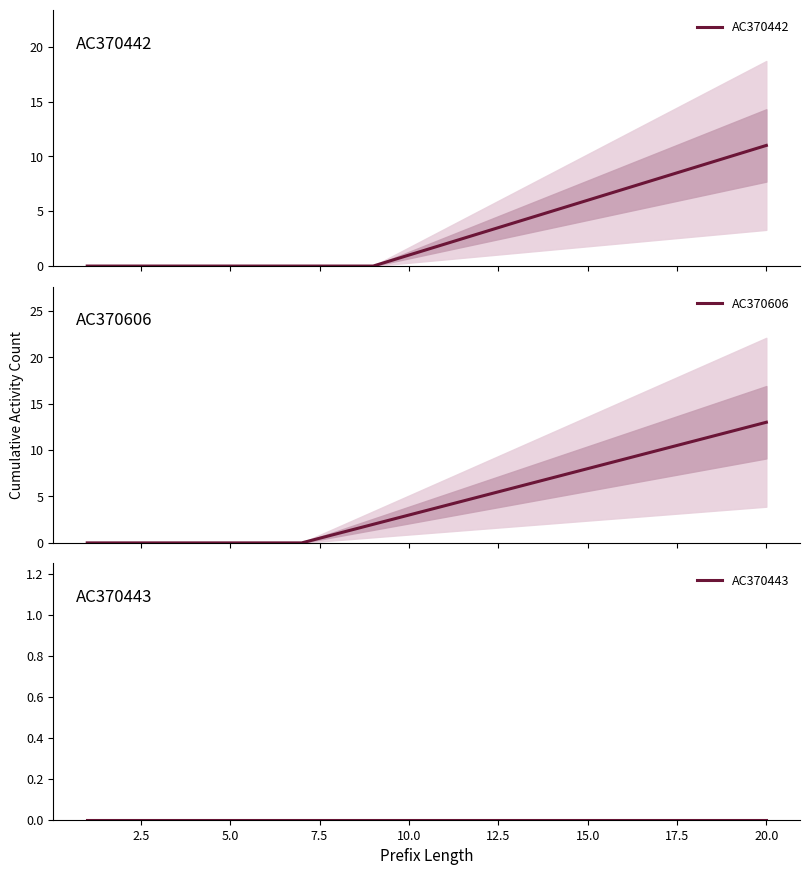

True or false: AC370443 and AC370442 cross at least once.

False